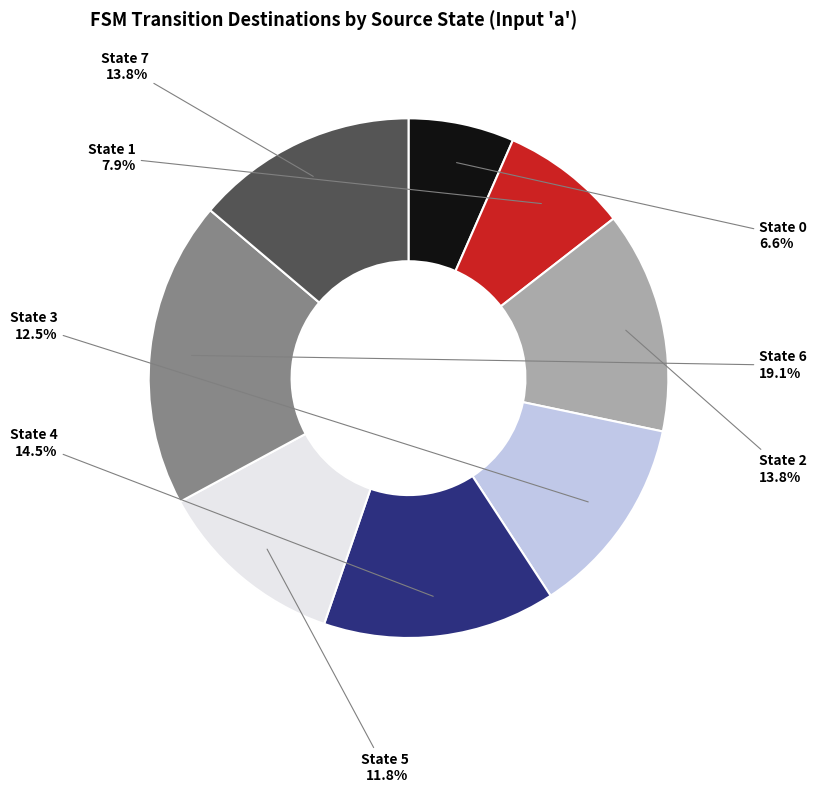

Is there a majority slice in this chart?

No